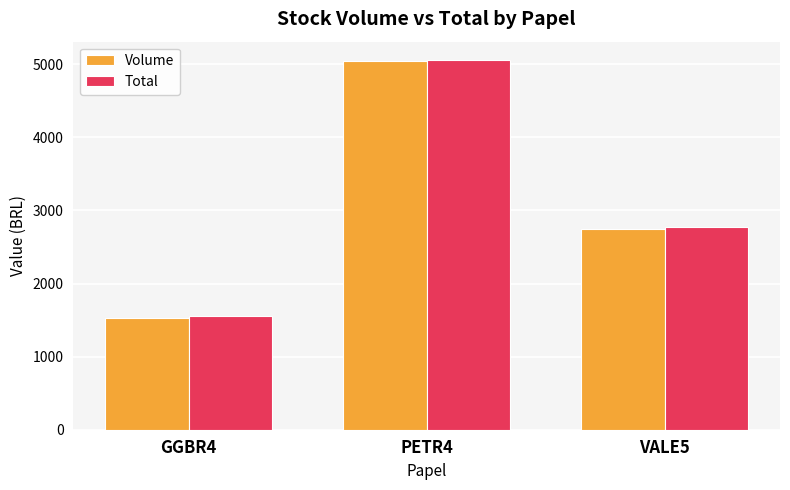

At how many categories does at least one series exceed 3974?

1